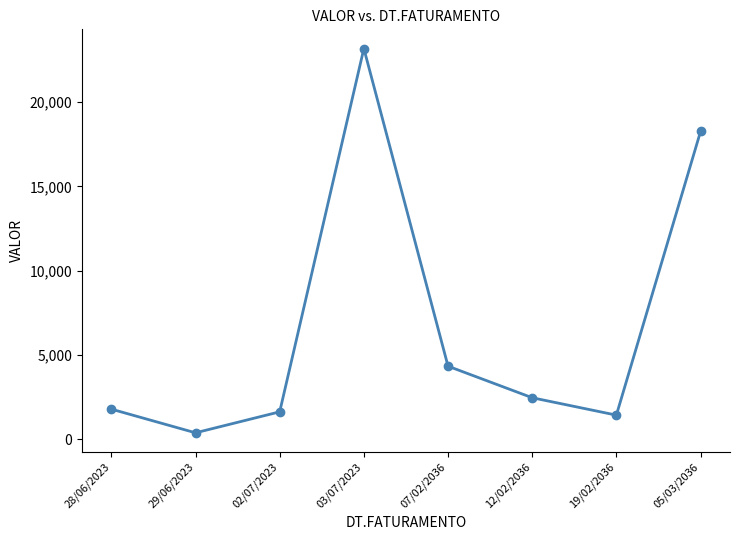

What value does the data have at 05/03/2036?

18251.9